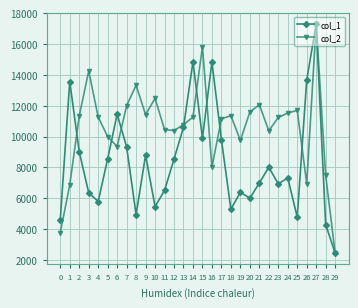

What is the value of the col_2 point at the 18th from the left?

11141.0